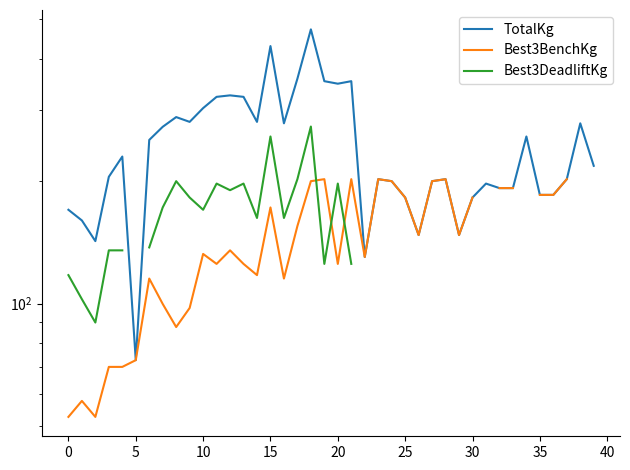

What is the minimum value for TotalKg?

72.6